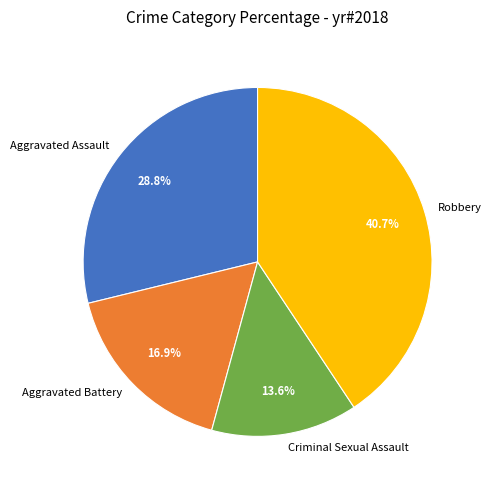

Is it true that Aggravated Battery is 30% of the pie?

False